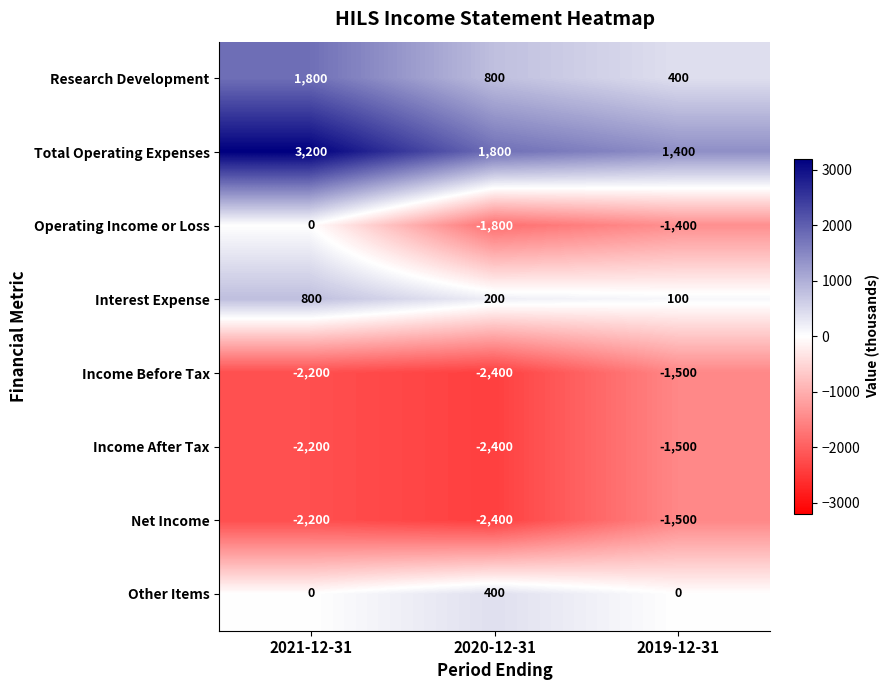

What is the average value of the Income After Tax series?

-2033